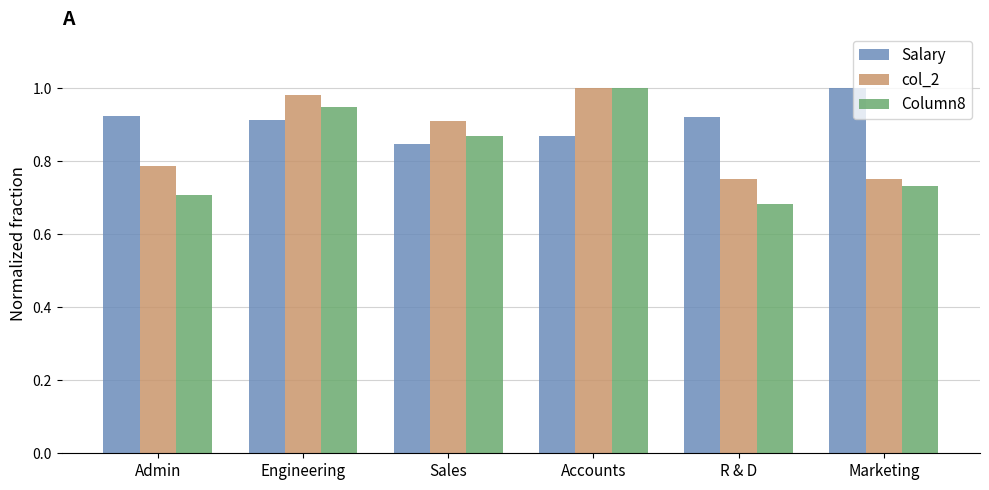

Between Admin and Engineering, which series saw the biggest shift?

Column8